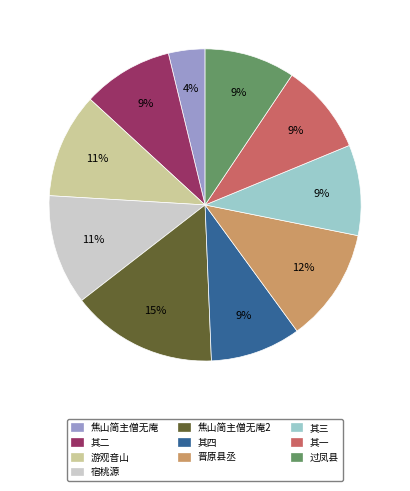

Is 焦山简主僧无庵 the majority of the pie?

No